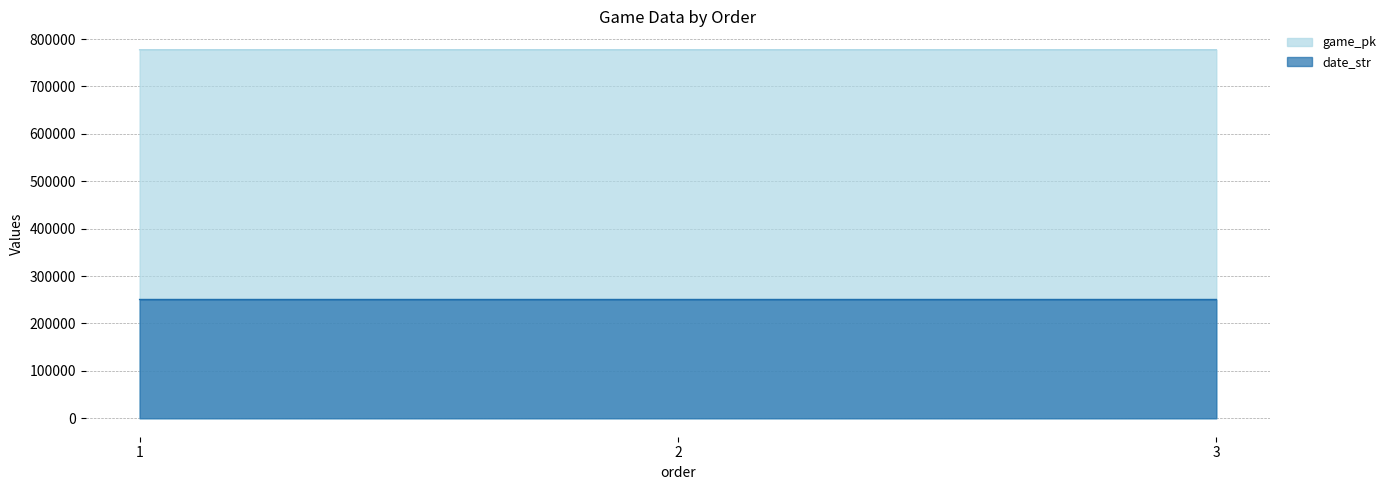

What is the sum of the game_pk values at 3 and 1?

1554829